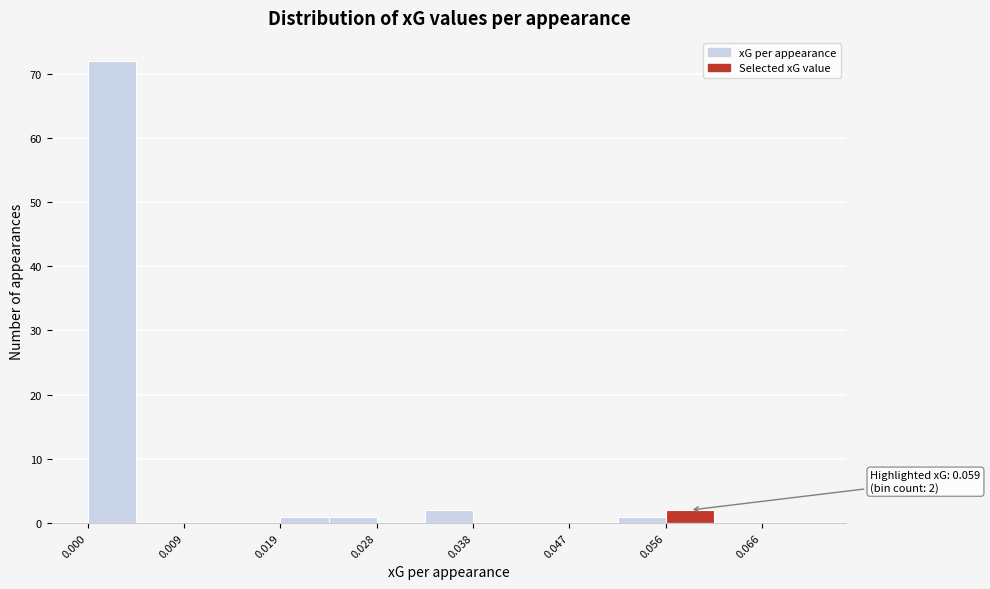

Over which range of the x-axis is the bar tallest?

0.000 to 0.005